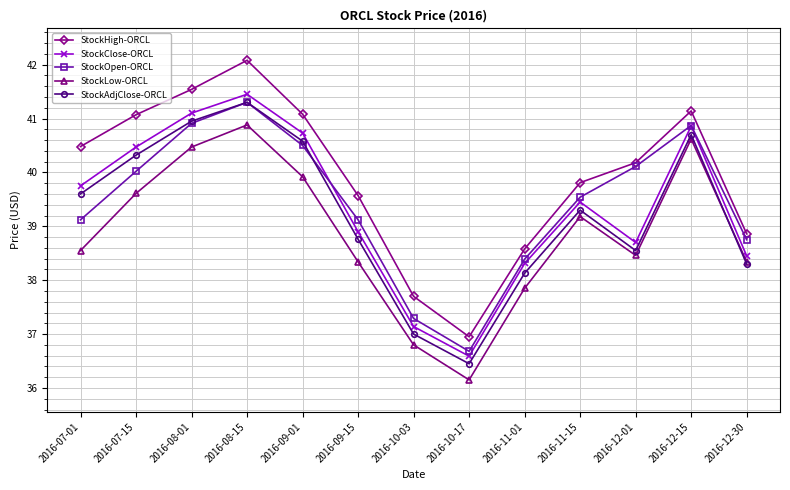

What are all the series names shown in the legend?

StockHigh-ORCL, StockClose-ORCL, StockOpen-ORCL, StockLow-ORCL, StockAdjClose-ORCL